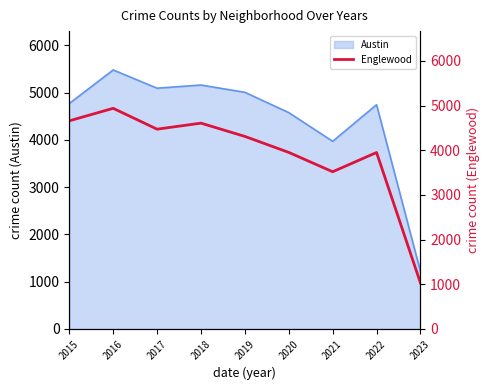

Rank the categories by value from lowest to highest.

2023, 2021, 2022, 2020, 2019, 2017, 2018, 2015, 2016